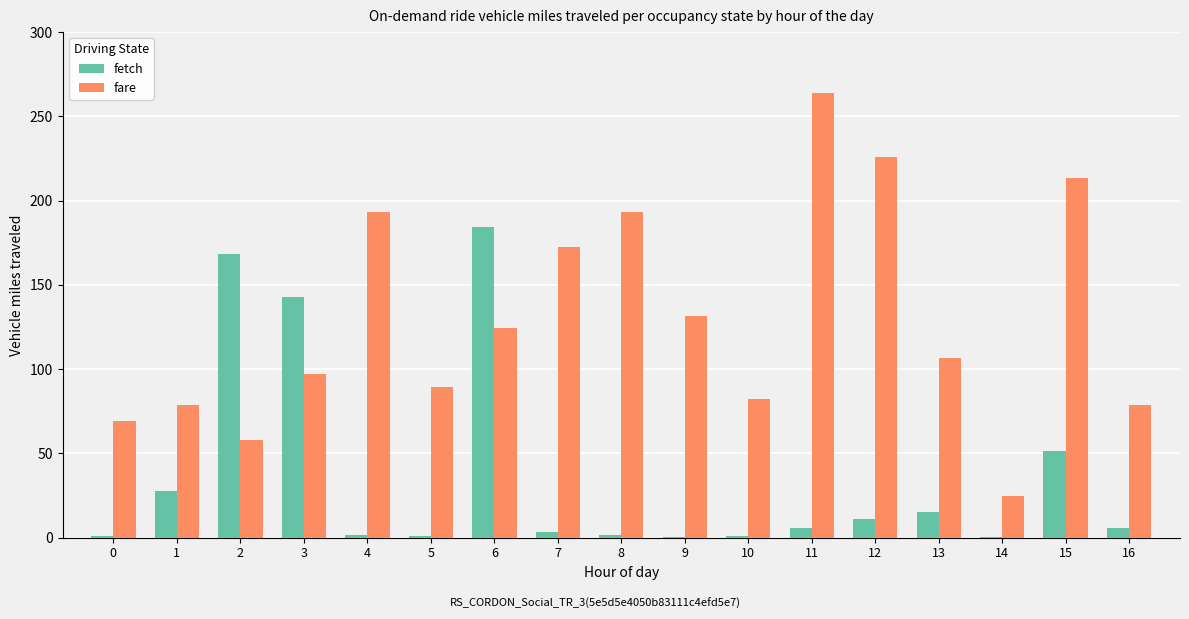

True or false: fare has a value of 106.5 at 13.

True